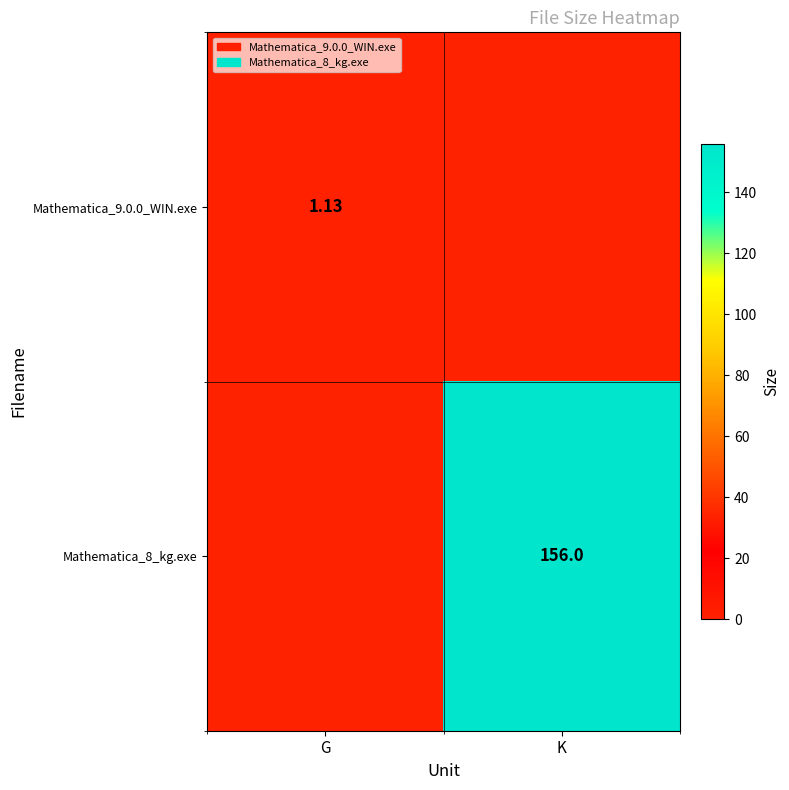

How many positive values does the Mathematica_8_kg.exe series have?

1